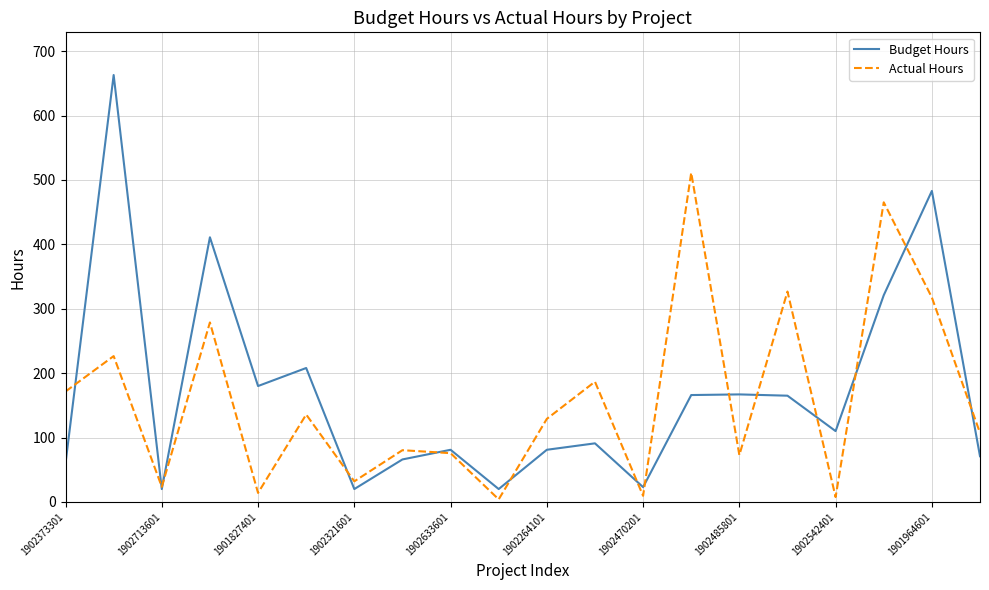

List the series in order of their overall mean, highest first.

Budget Hours, Actual Hours